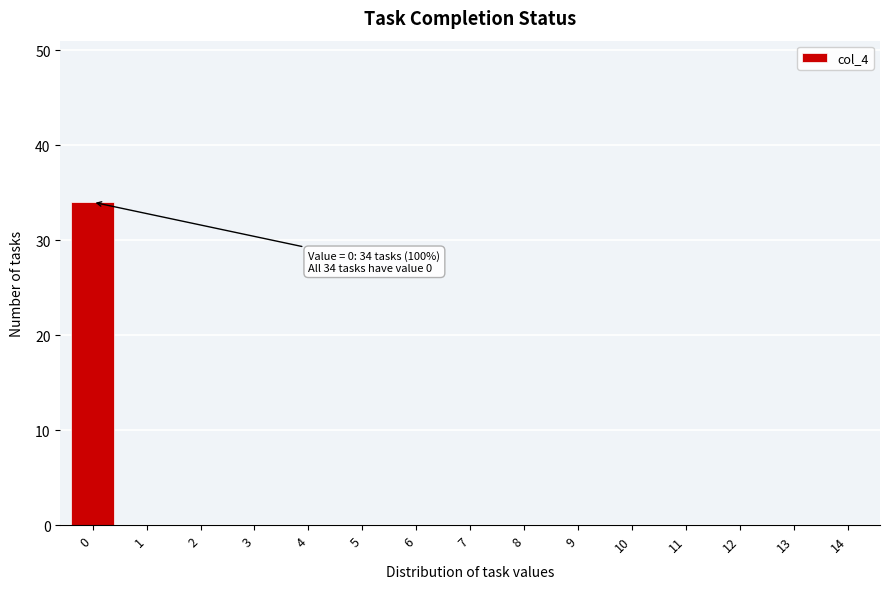

Reading left to right, list all the values displayed in this chart.

0=34	1=0	2=0	3=0	4=0	5=0	6=0	7=0	8=0	9=0	10=0	11=0	12=0	13=0	14=0